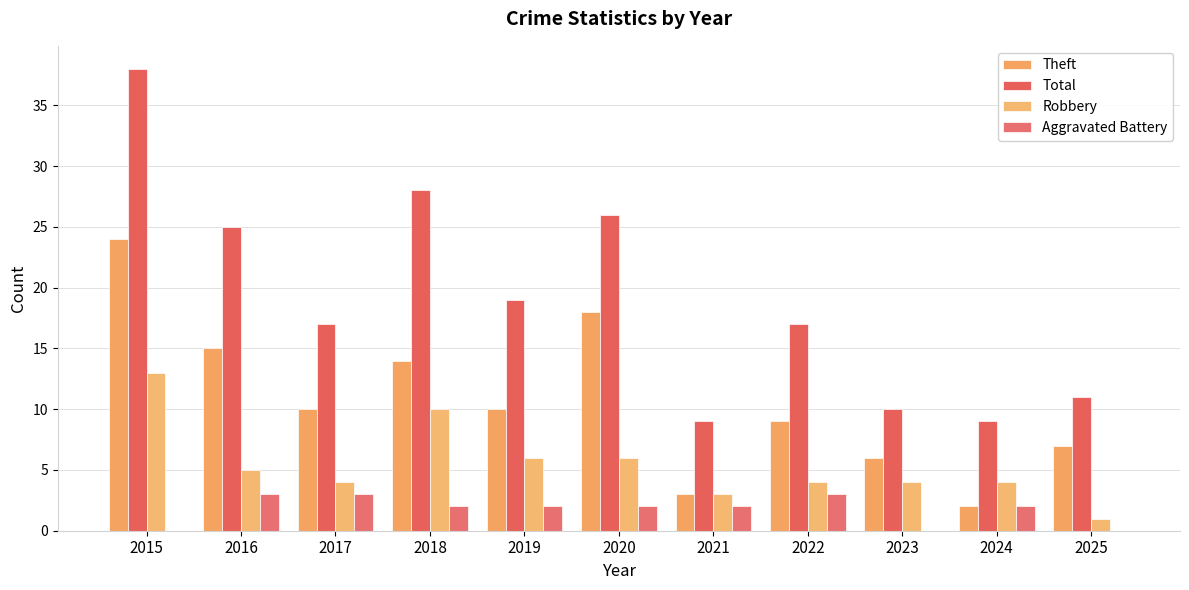

Reading right to left, extract all data points from this chart.

Theft: 7	2	6	9	3	18	10	14	10	15	24
Total: 11	9	10	17	9	26	19	28	17	25	38
Robbery: 1	4	4	4	3	6	6	10	4	5	13
Aggravated Battery: 0	2	0	3	2	2	2	2	3	3	0